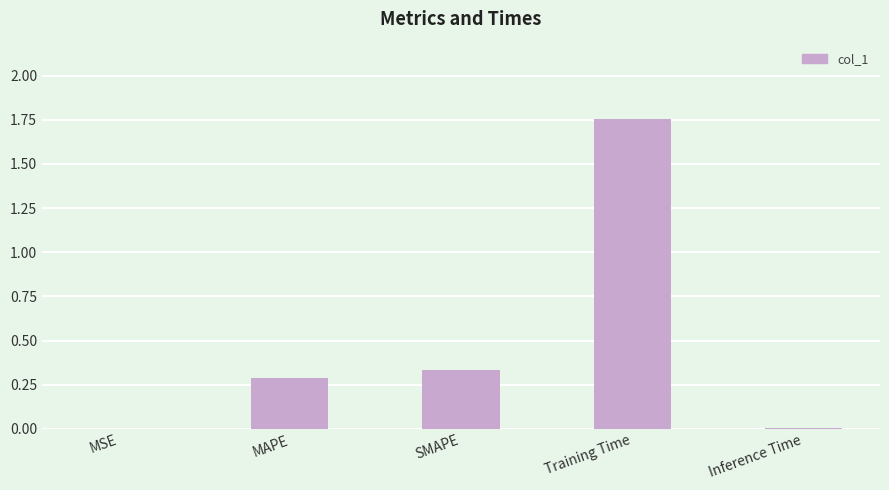

How many series are shown in this chart?

1